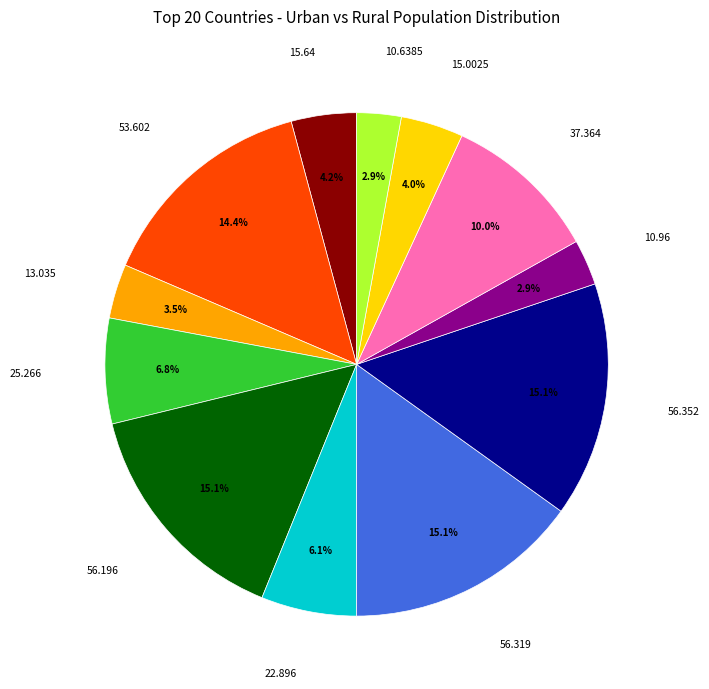

Does any single category account for the majority?

No